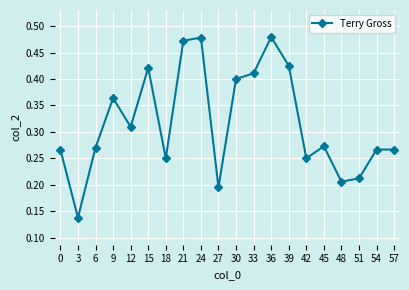

How many distinct data groups are displayed?

1